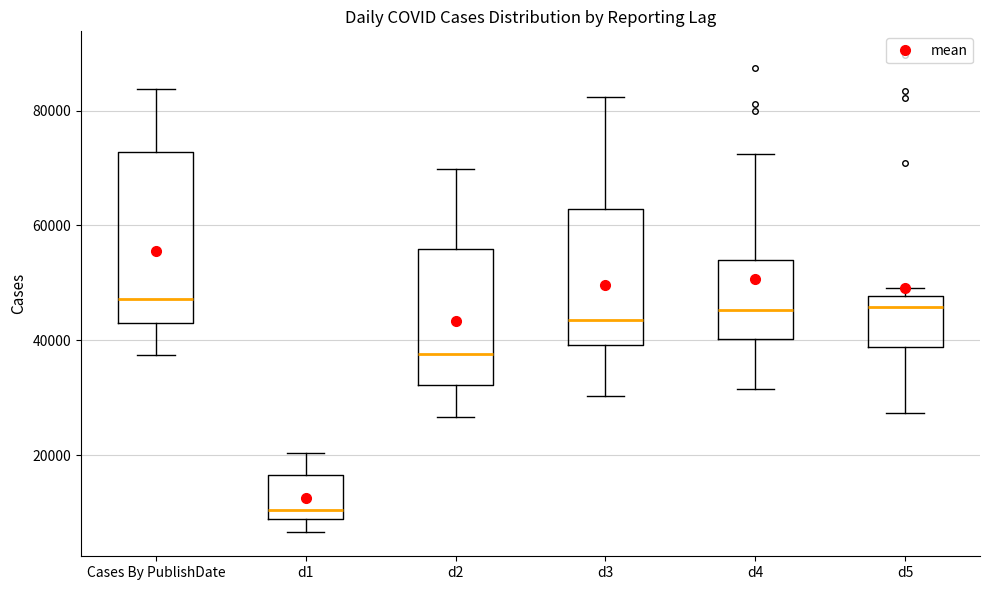

Where is the upper edge of the box for d4 on the y-axis? The values are not printed on the chart, so give them approximately, as read against the axis.

54000